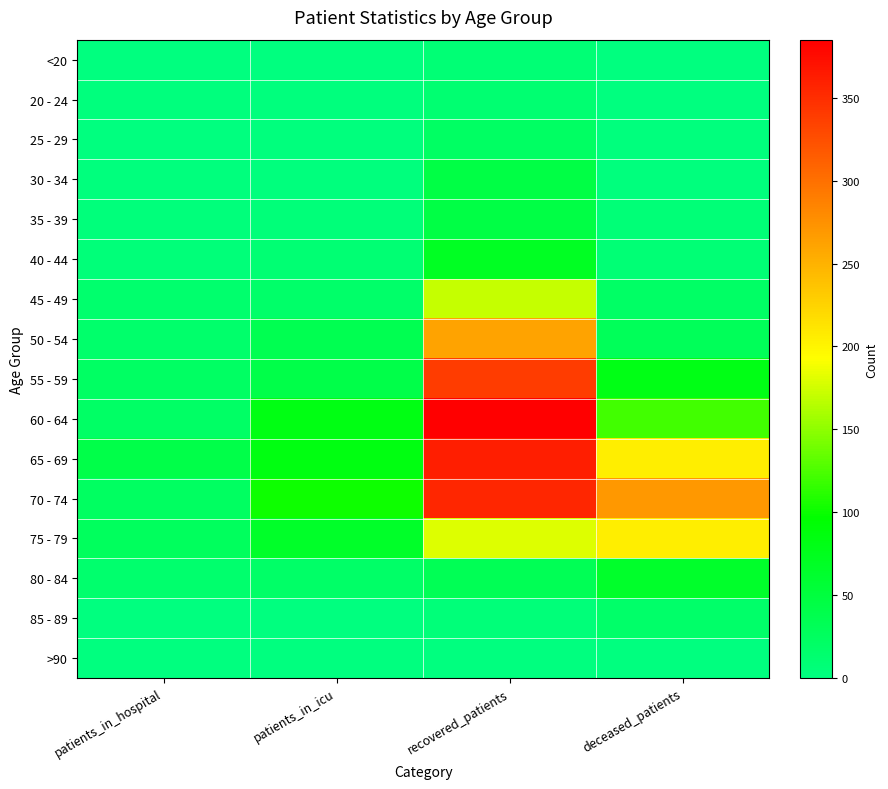

Which series has the largest range (max minus min)?

60 - 64